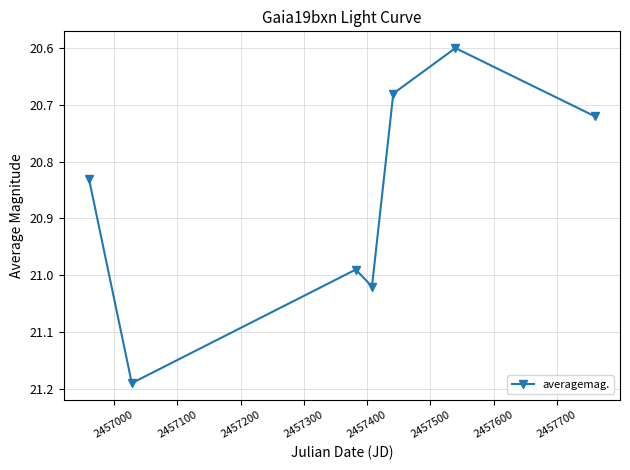

What is the value of the 6th point from the left?

20.6